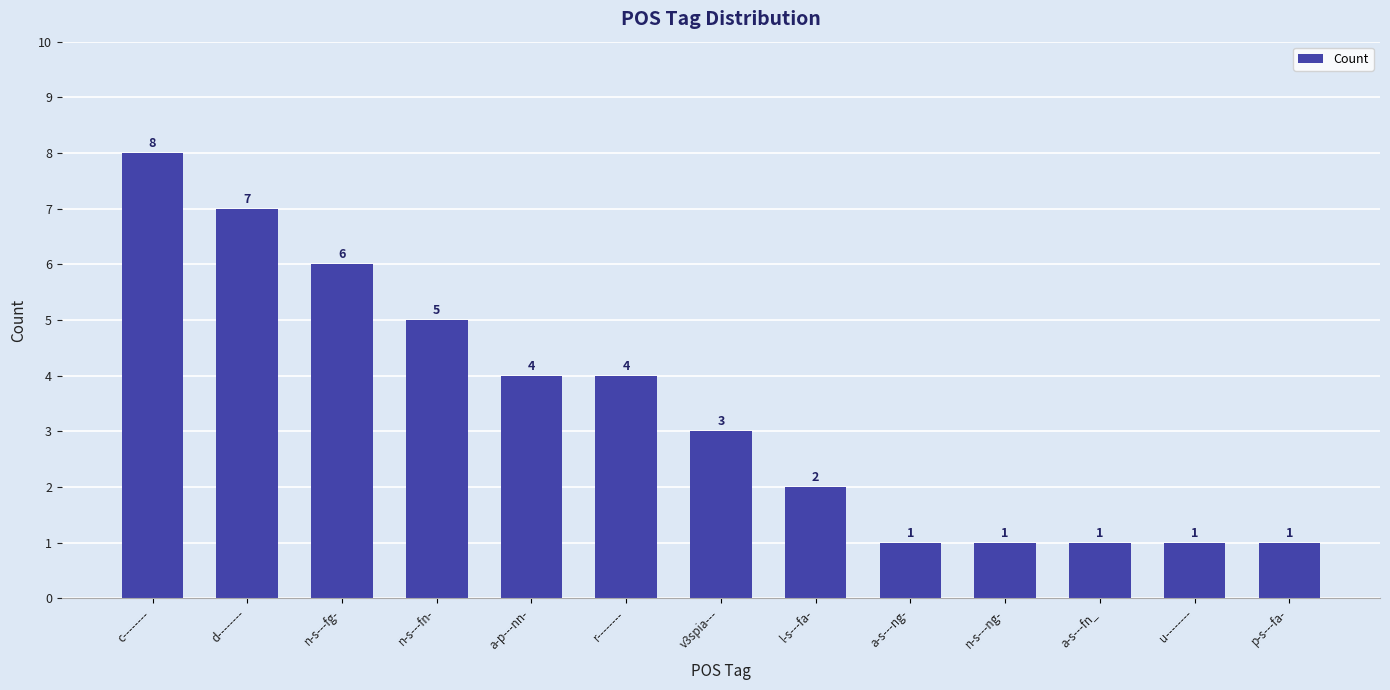

Which category has the highest value across all series?

c--------